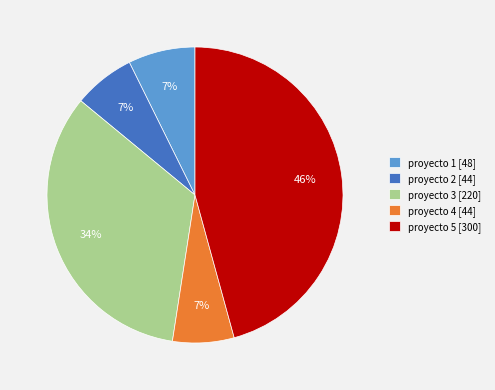

What percentage is the proyecto 4 [44] slice, to the nearest percent?

7%